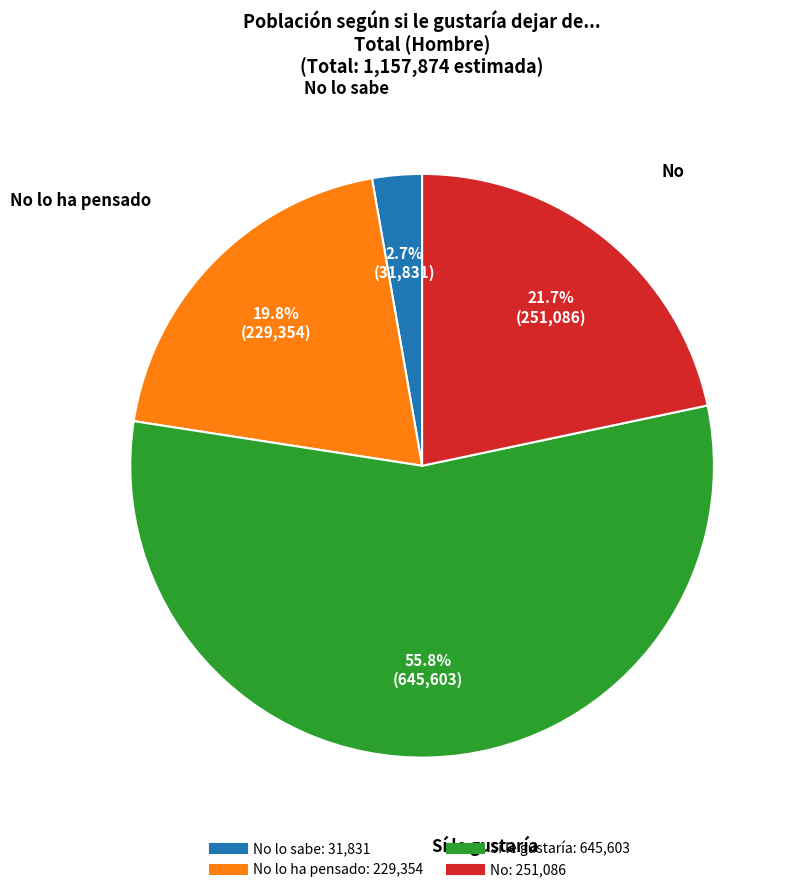

Does any single category account for the majority?

Yes